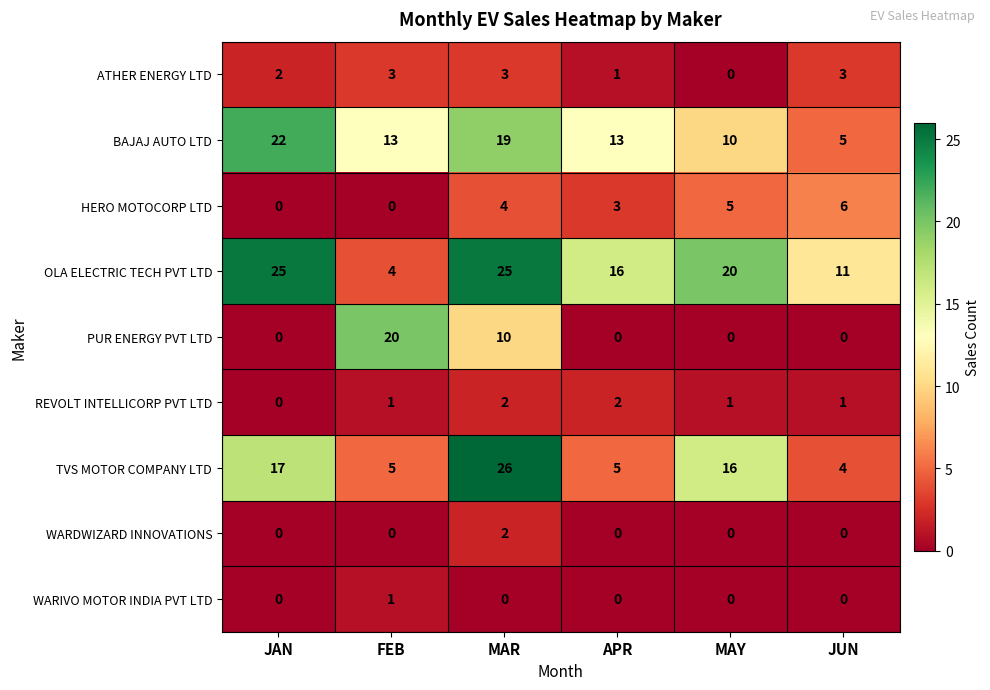

Which series changed the most between FEB and MAY?

PUR ENERGY PVT LTD